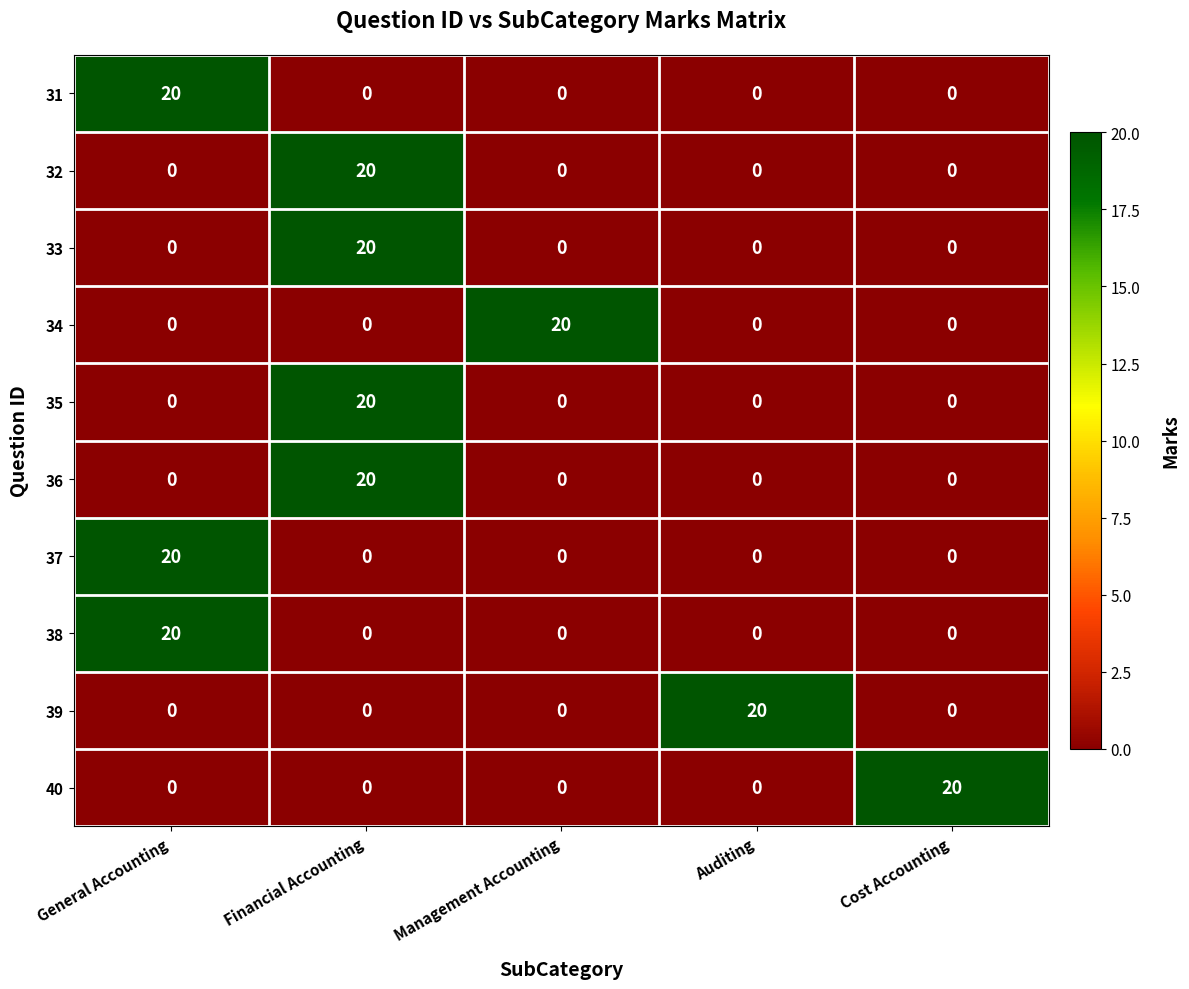

What is the sum of all 39 values?

20